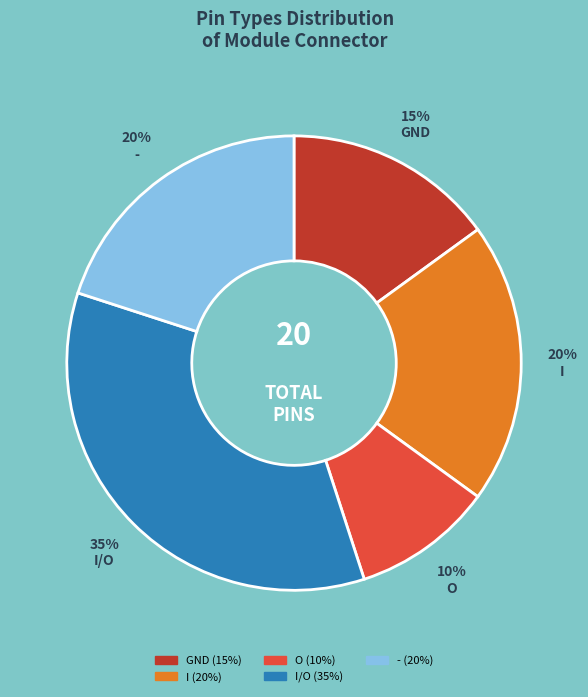

Is there a majority slice in this chart?

No